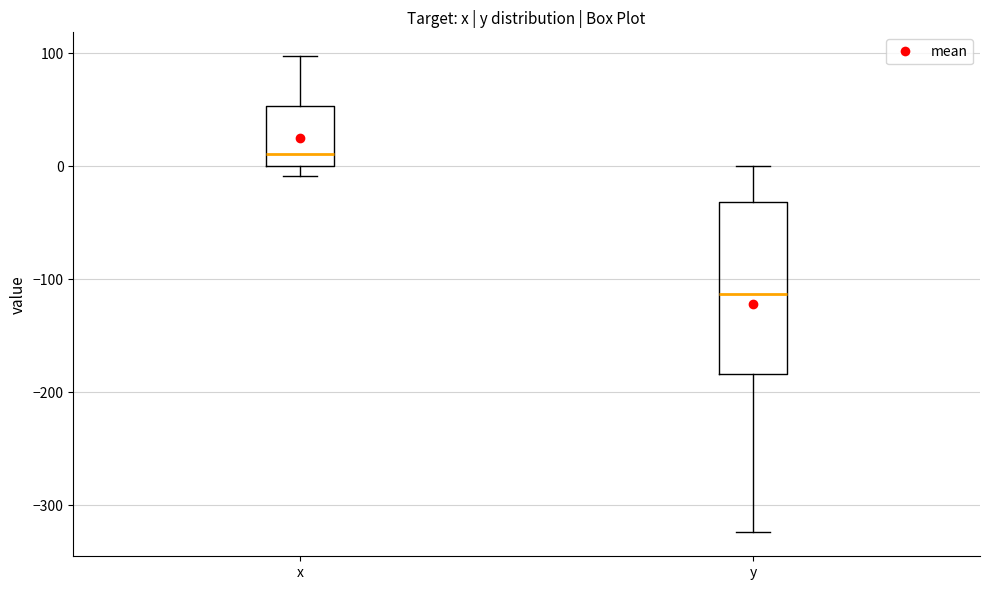

Which box's median line is the lowest?

y